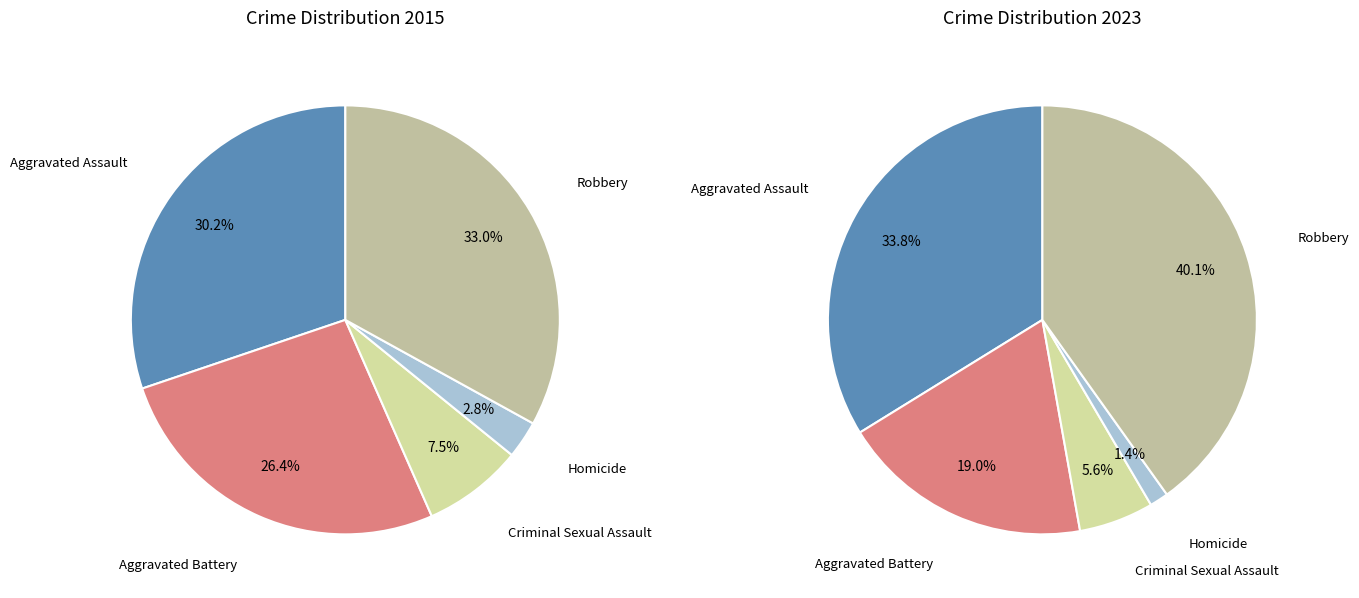

Combined, what portion of the pie is Aggravated Assault and Homicide?

33.0%